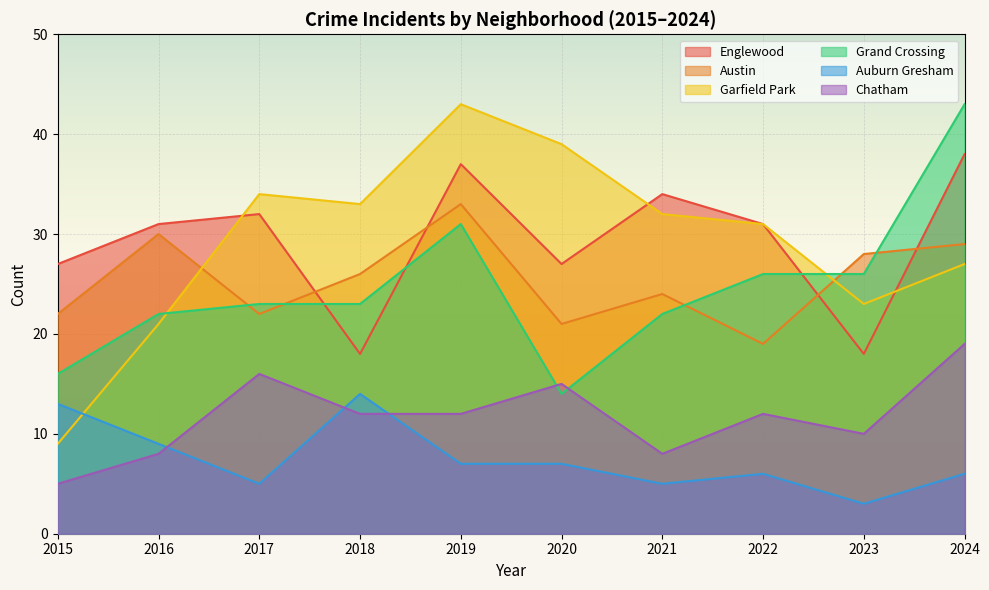

Does the chart display data point markers on the line(s)?

No